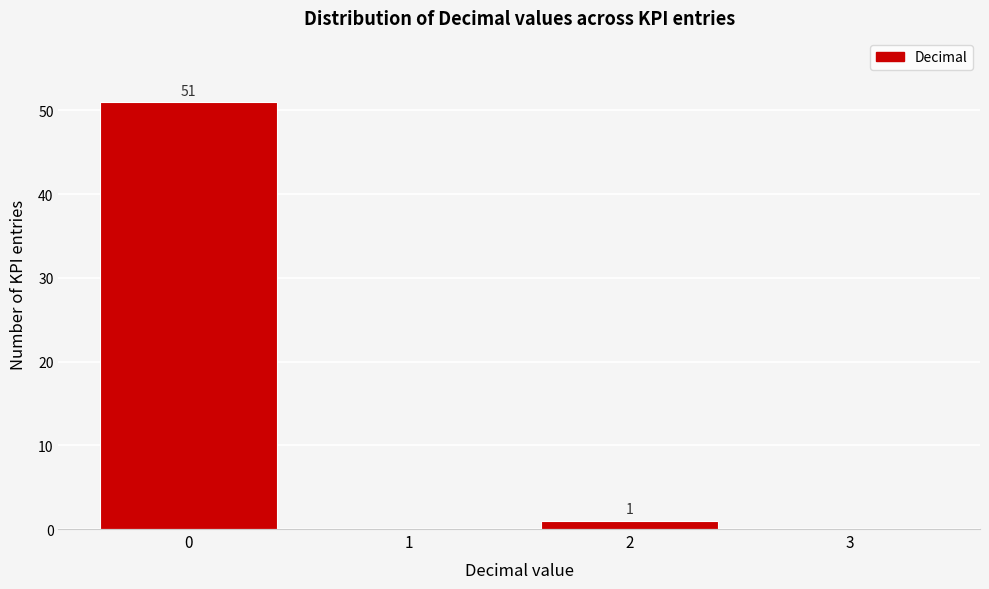

Which range on the x-axis has the tallest bar?

-0.5 to 0.5